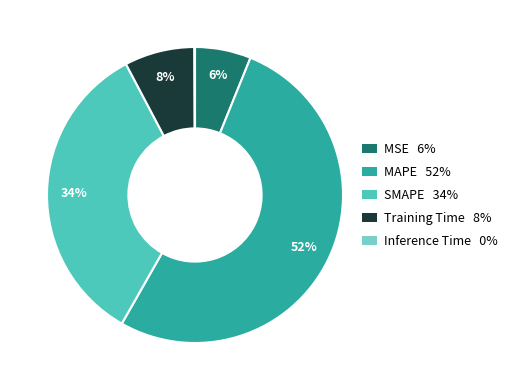

What is the largest slice in the pie chart?

MAPE